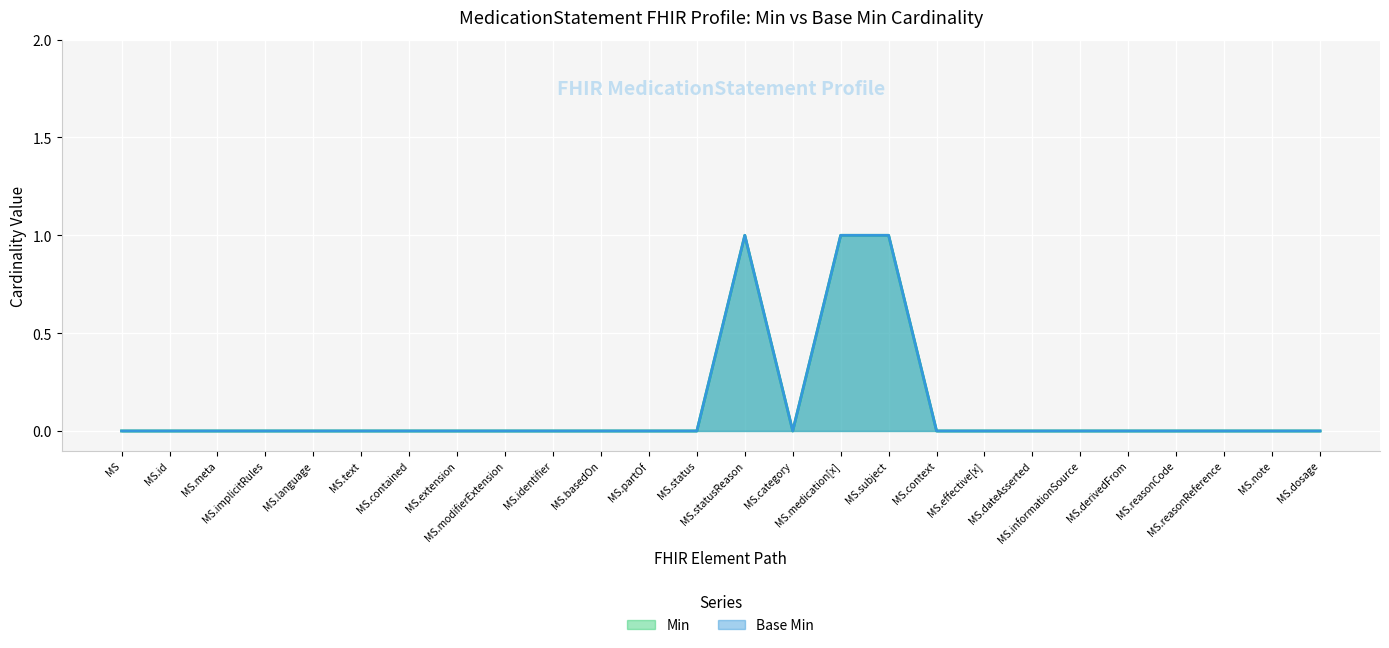

What is the difference between the Min values at MS.subject and MS.identifier?

1